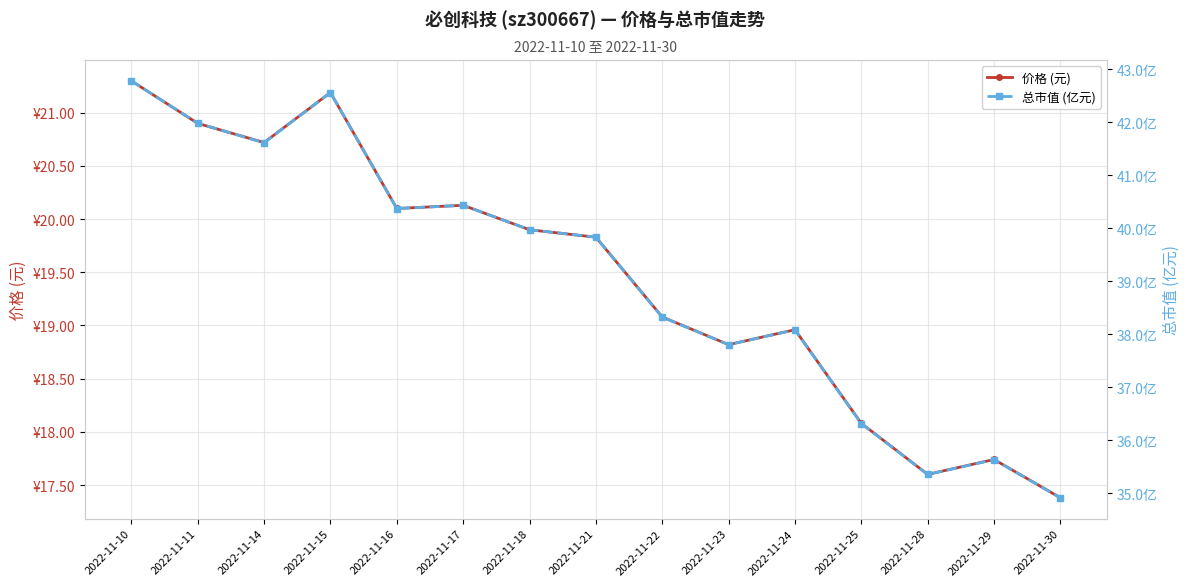

Is the value of 总市值 (亿元) at 2022-11-29 greater than the value of 价格 (元) at 2022-11-24?

Yes